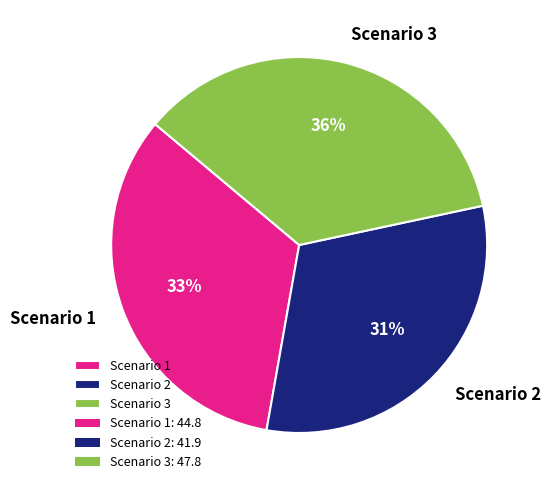

Is there any slice that represents more than half of the pie?

No